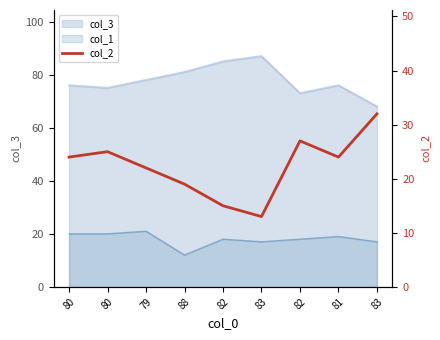

Approximately how many times larger is the value at 81 compared to 83?

0.8